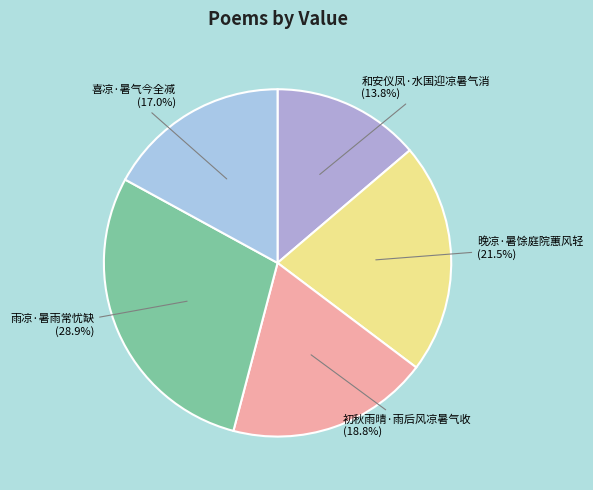

How many slices are in this pie chart?

5